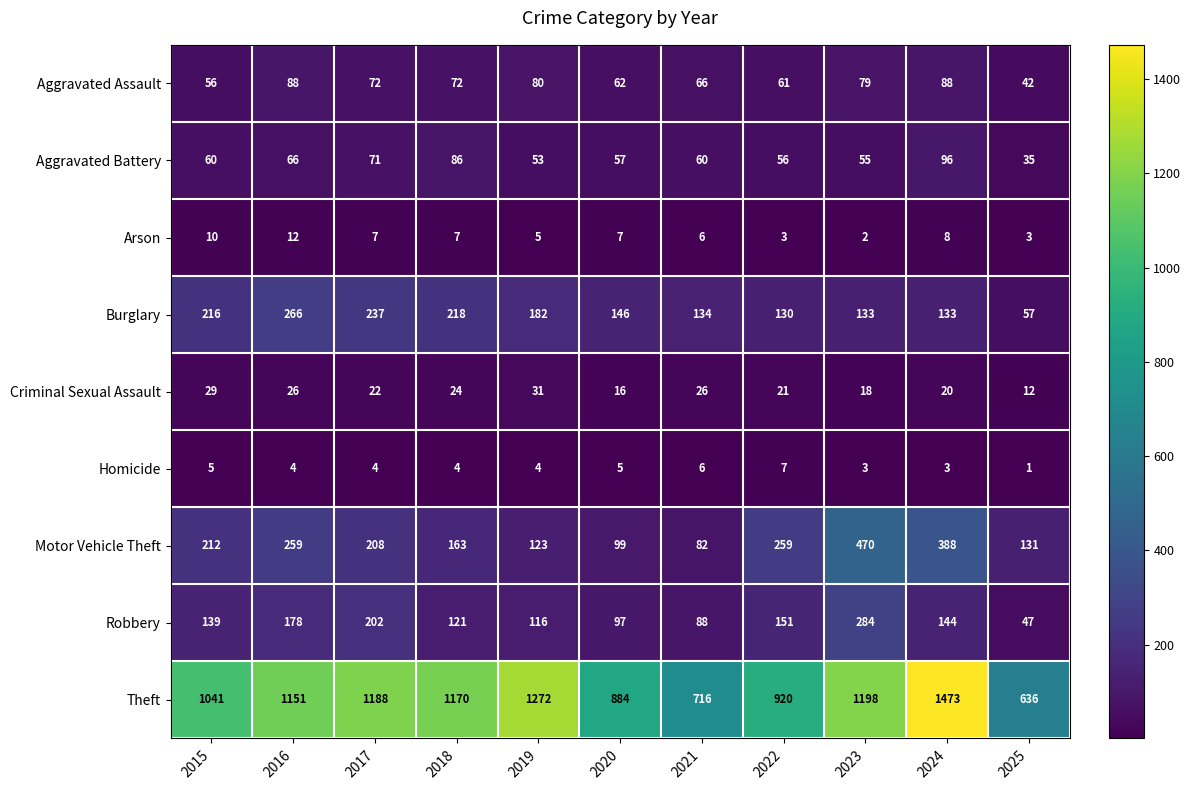

What is the spread (max minus min) of values at 2019?

1268